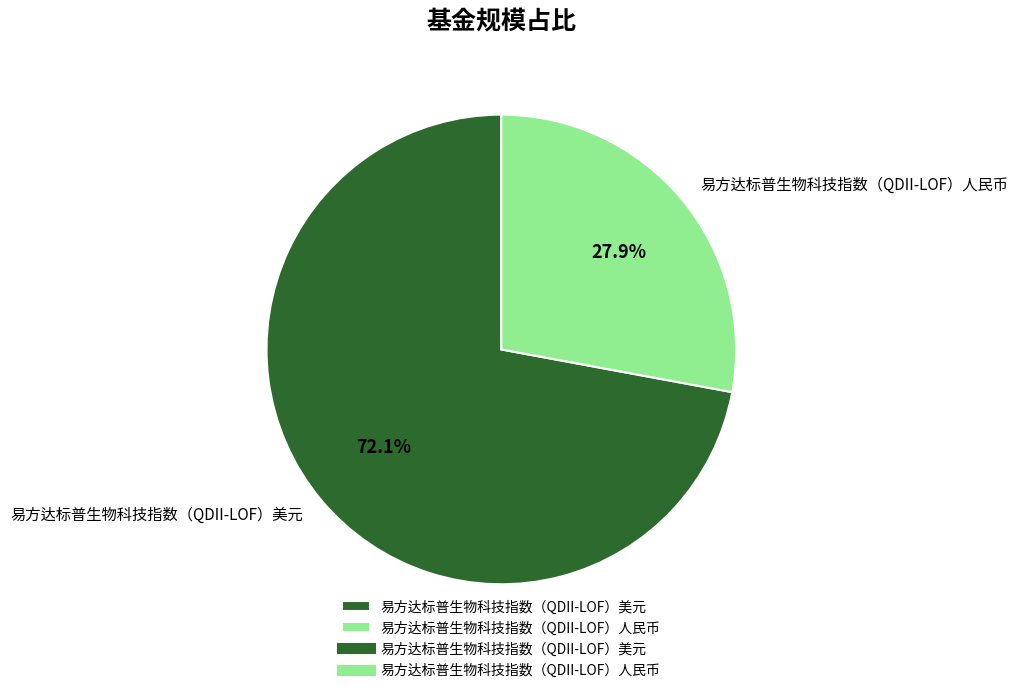

Which slice represents more than half of the pie?

易方达标普生物科技指数（QDII-LOF）美元